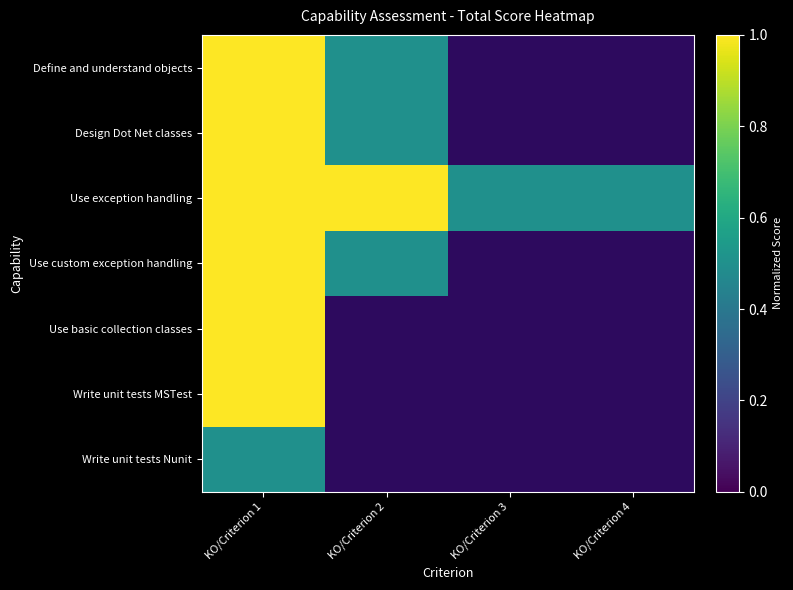

At how many categories does at least one series exceed 0?

4